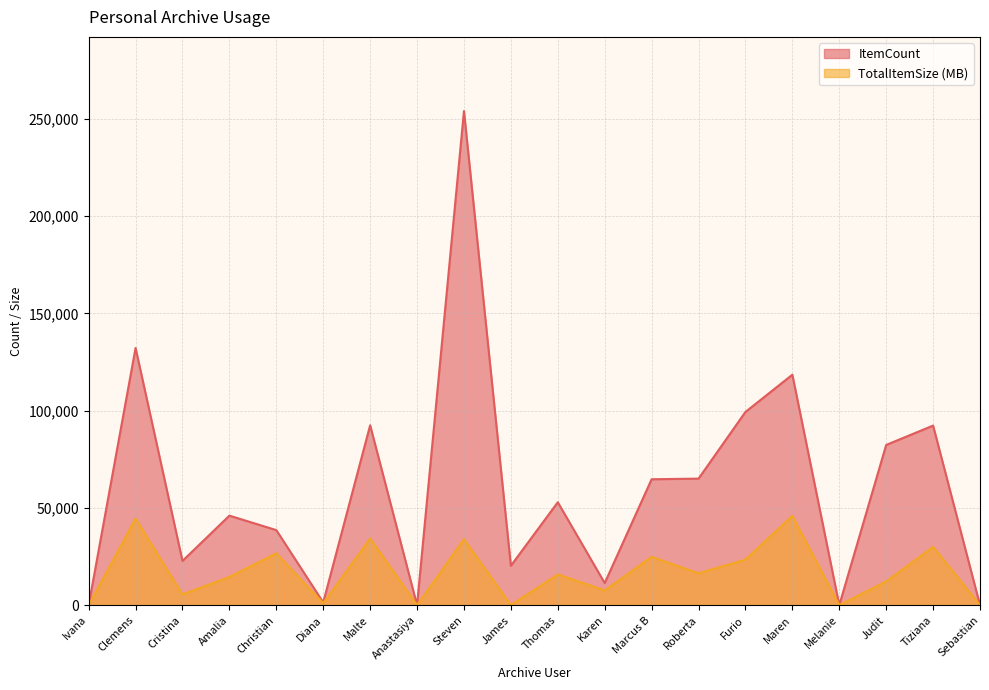

True or false: ItemCount and TotalItemSize (MB) intersect in this chart.

False